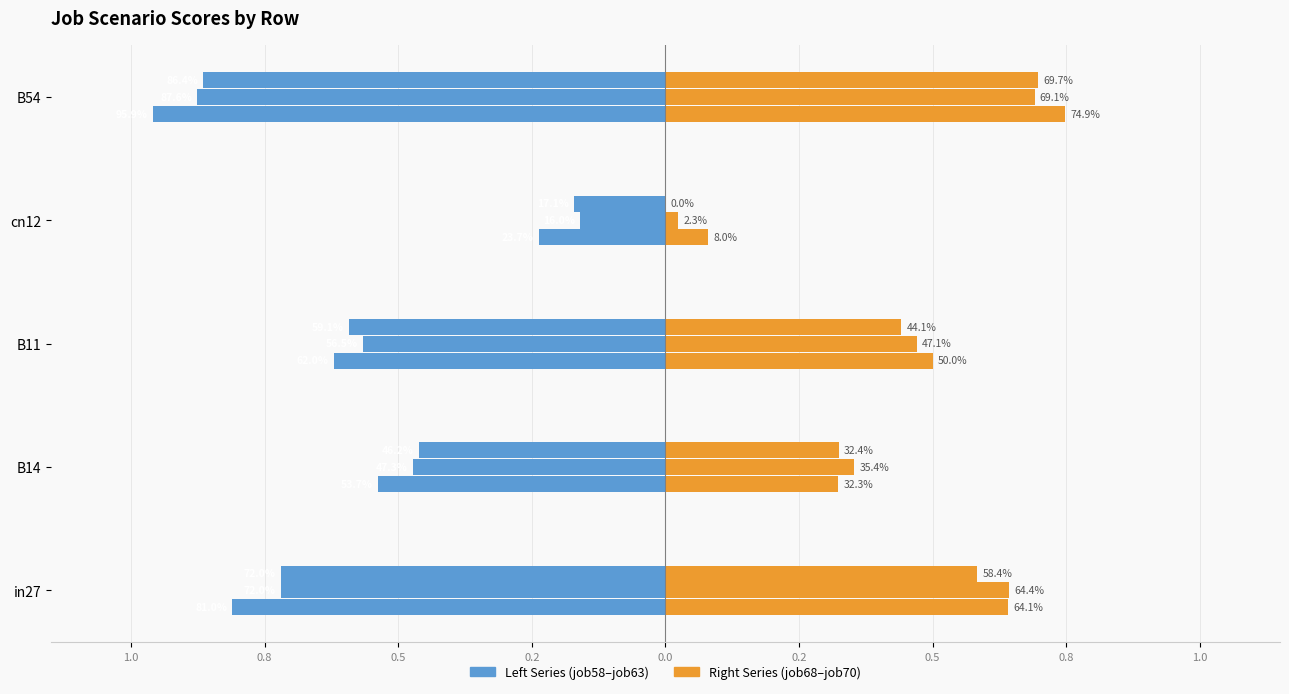

How many data points does each series have?

5